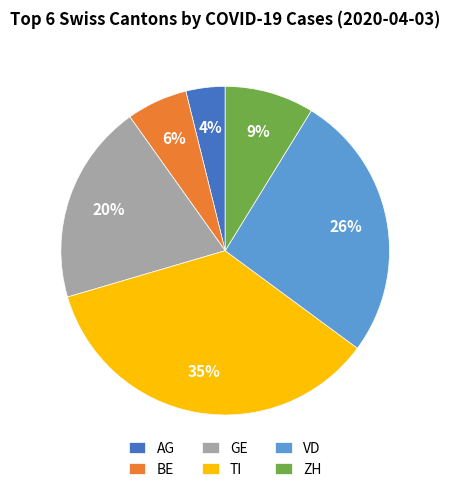

What is the smallest slice in the pie chart?

AG